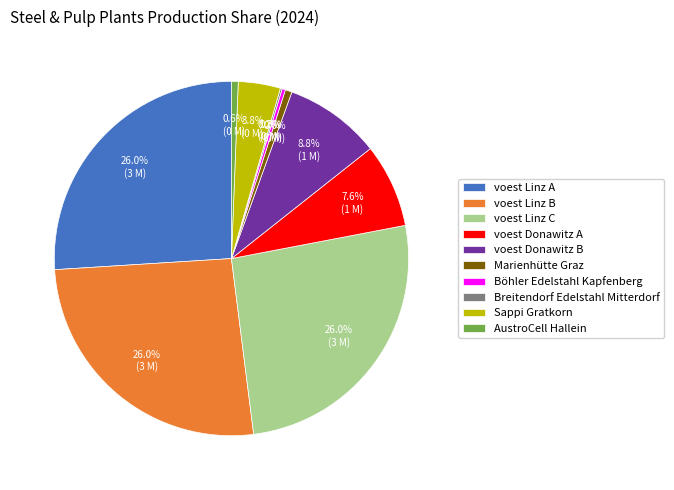

Approximately how many times larger is the value at voest Donawitz A compared to voest Linz B?

0.3